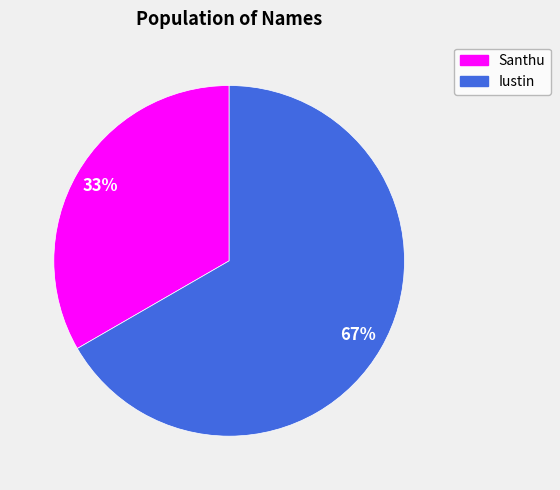

How many slices are in this pie chart?

2